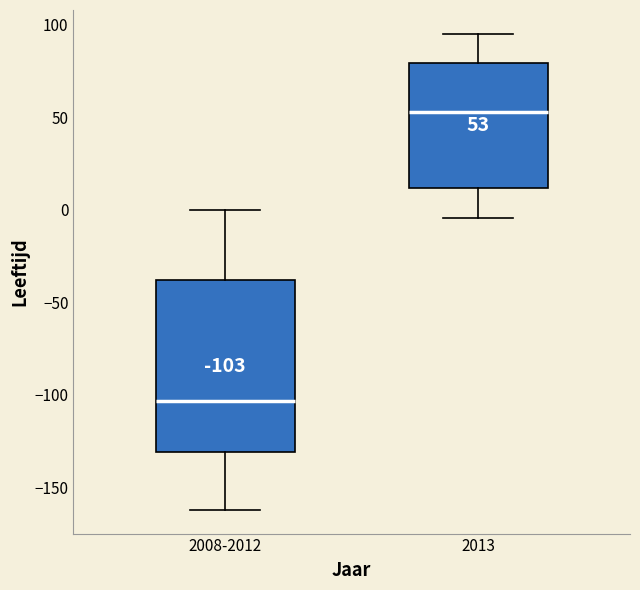

Which box is the tallest, from its lower edge to its upper edge?

2008-2012